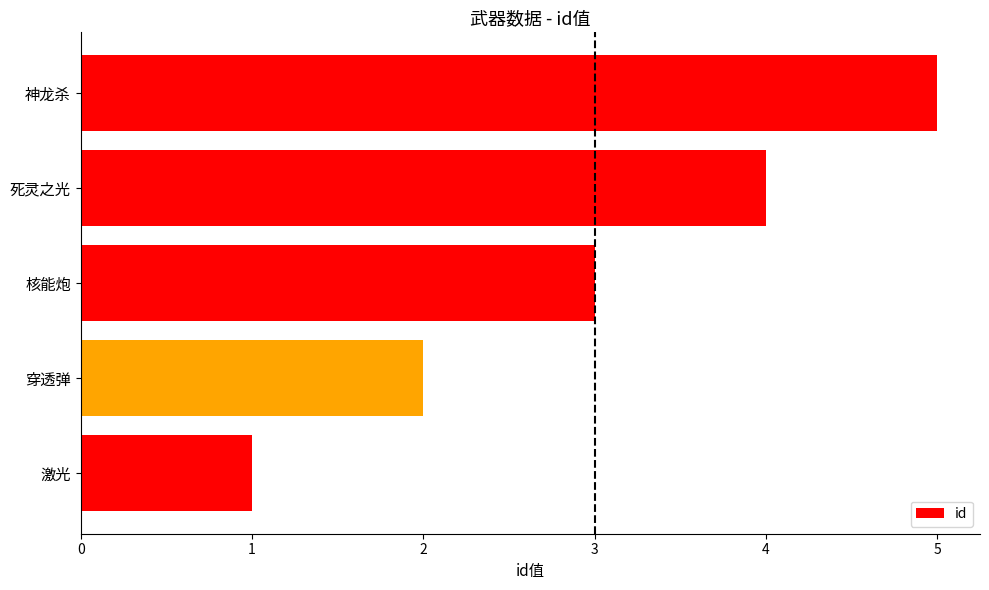

Rank the categories by value from lowest to highest.

激光, 穿透弹, 核能炮, 死灵之光, 神龙杀